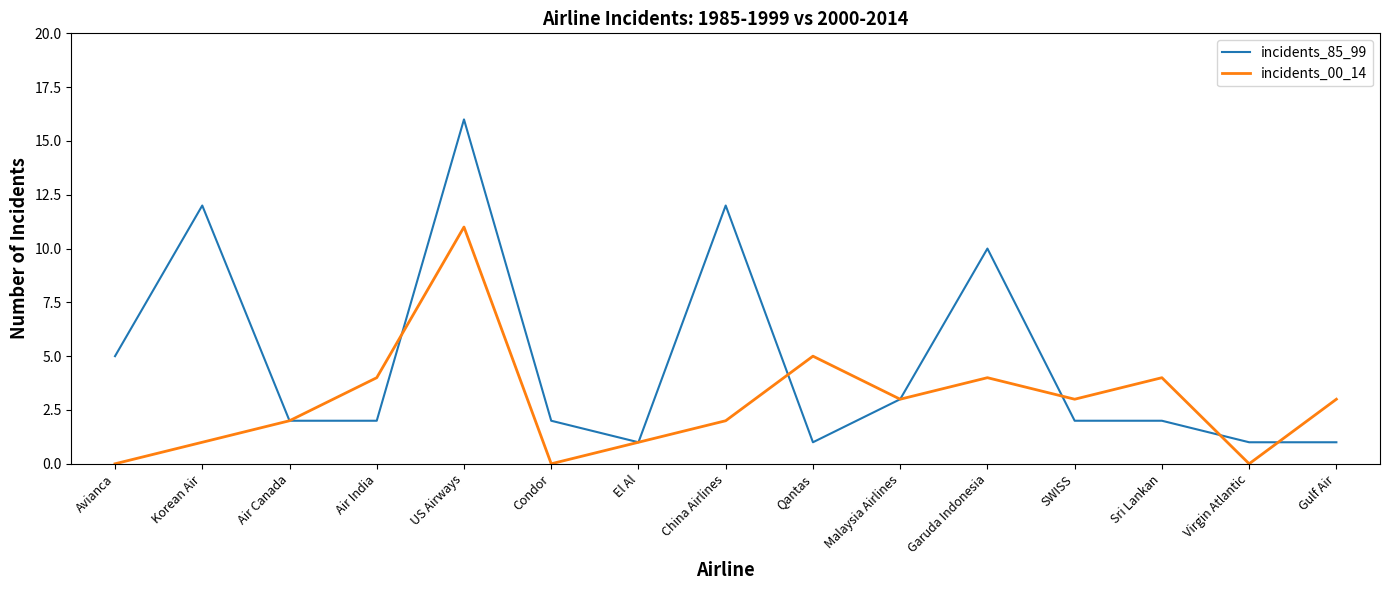

Between US Airways and Condor, which series saw the biggest shift?

incidents_85_99